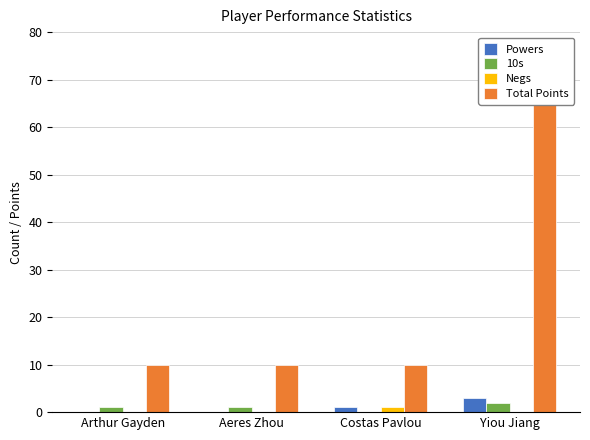

What is the label of the 4th bar from the left?

Yiou Jiang